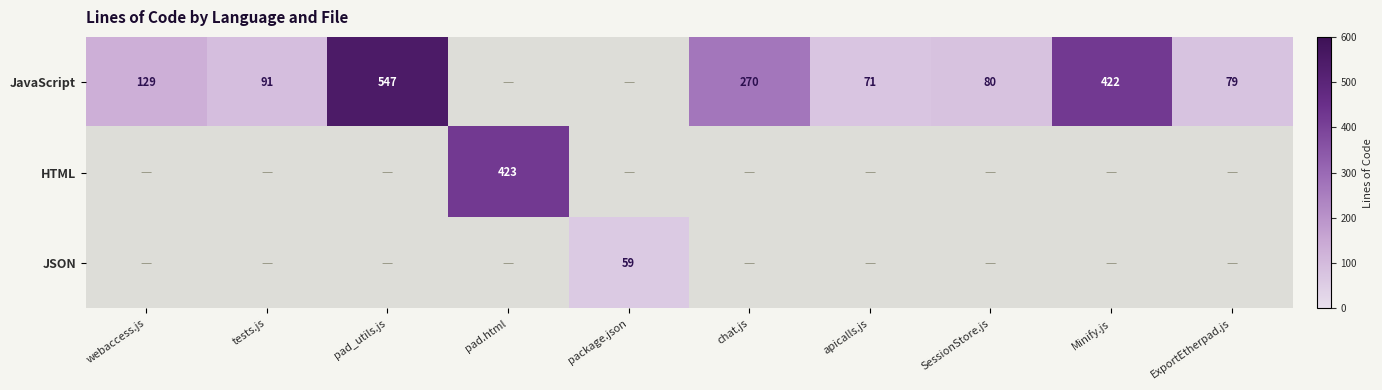

True or false: JavaScript has a value of 37 at apicalls.js.

False